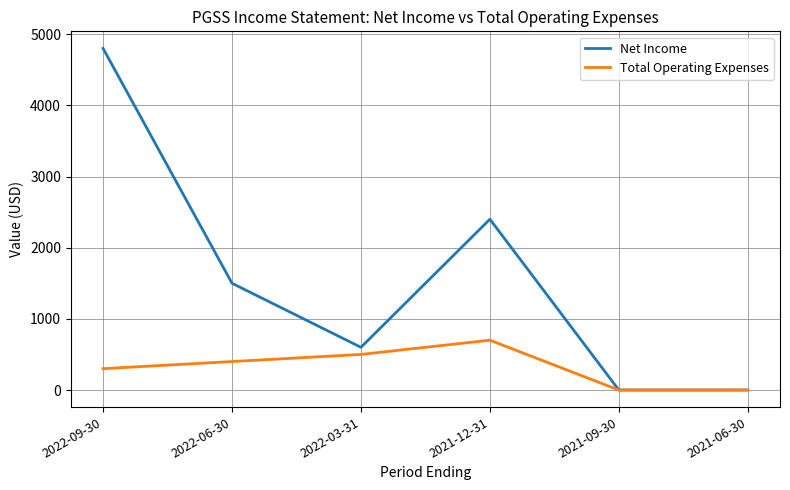

What is the average value of the Total Operating Expenses series?

317